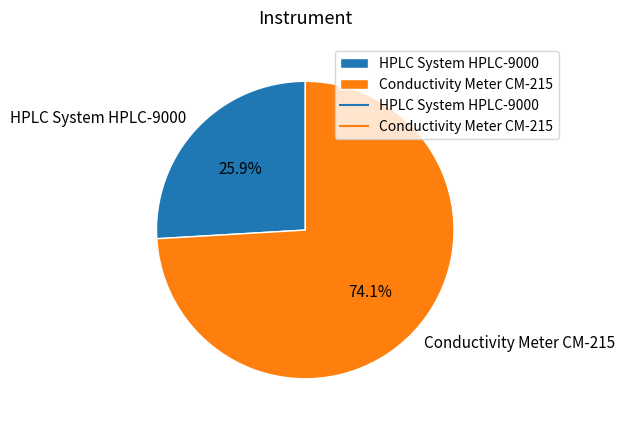

Which slice is the largest?

Conductivity Meter CM-215